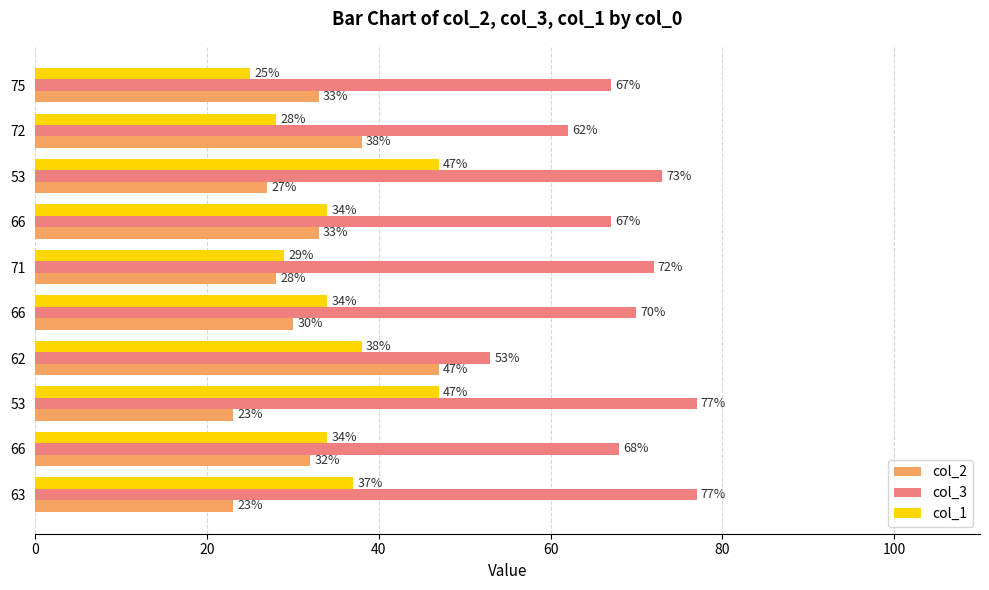

Reading left to right, transcribe all the data shown in this chart.

col_2: 23	32	23	47	30	28	33	27	38	33
col_3: 77	68	77	53	70	72	67	73	62	67
col_1: 37	34	47	38	34	29	34	47	28	25